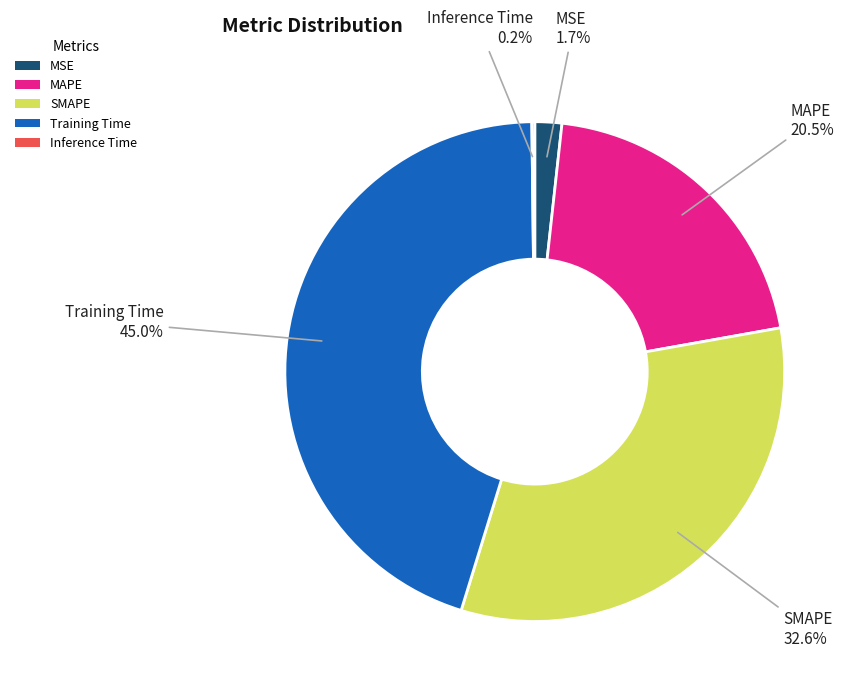

What is the largest slice in the pie chart?

Training Time